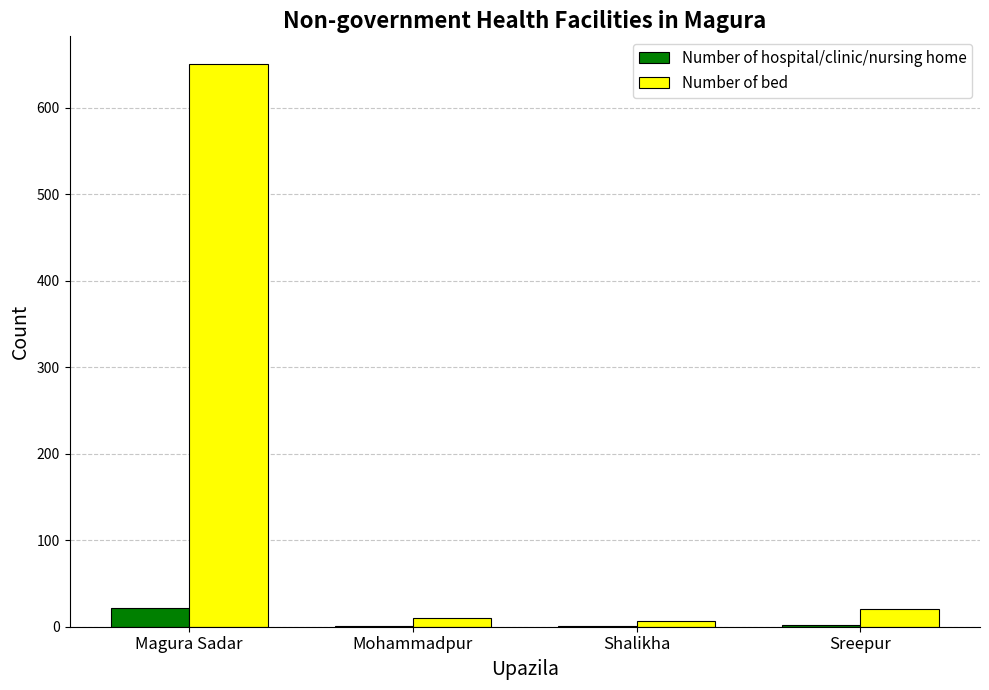

Which series has the largest total across all categories?

Number of bed